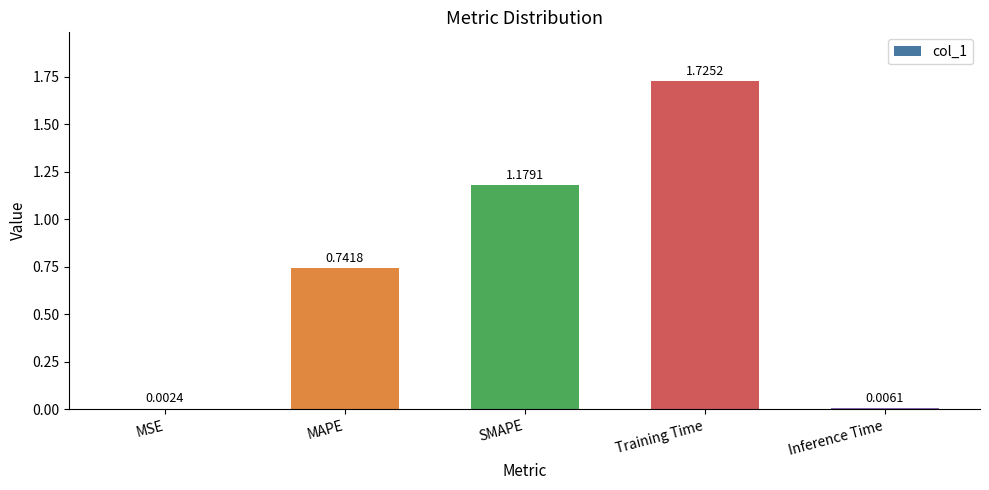

True or false: the data shows 0.6 at Training Time.

False